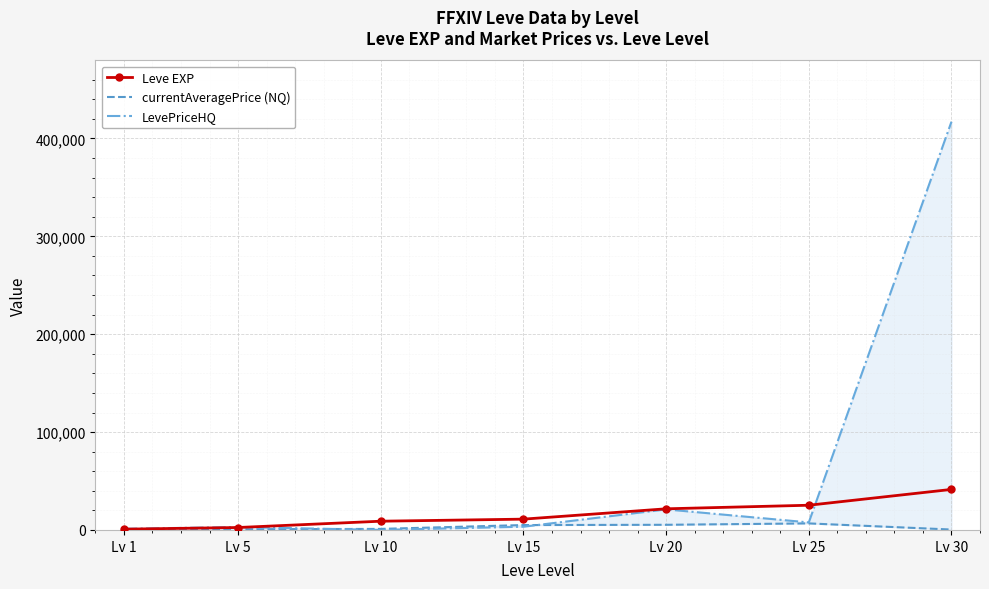

What is the sum of the LevePriceHQ values at Lv 15 and Lv 5?

6277